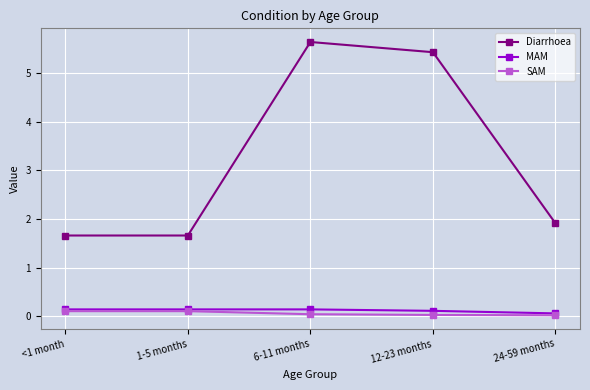

What is the difference between the maximum and minimum values in the MAM series?

0.1